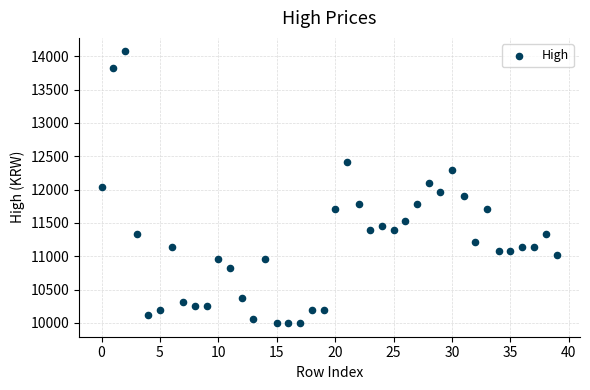

What is the range of Y values (max minus min)?

4075